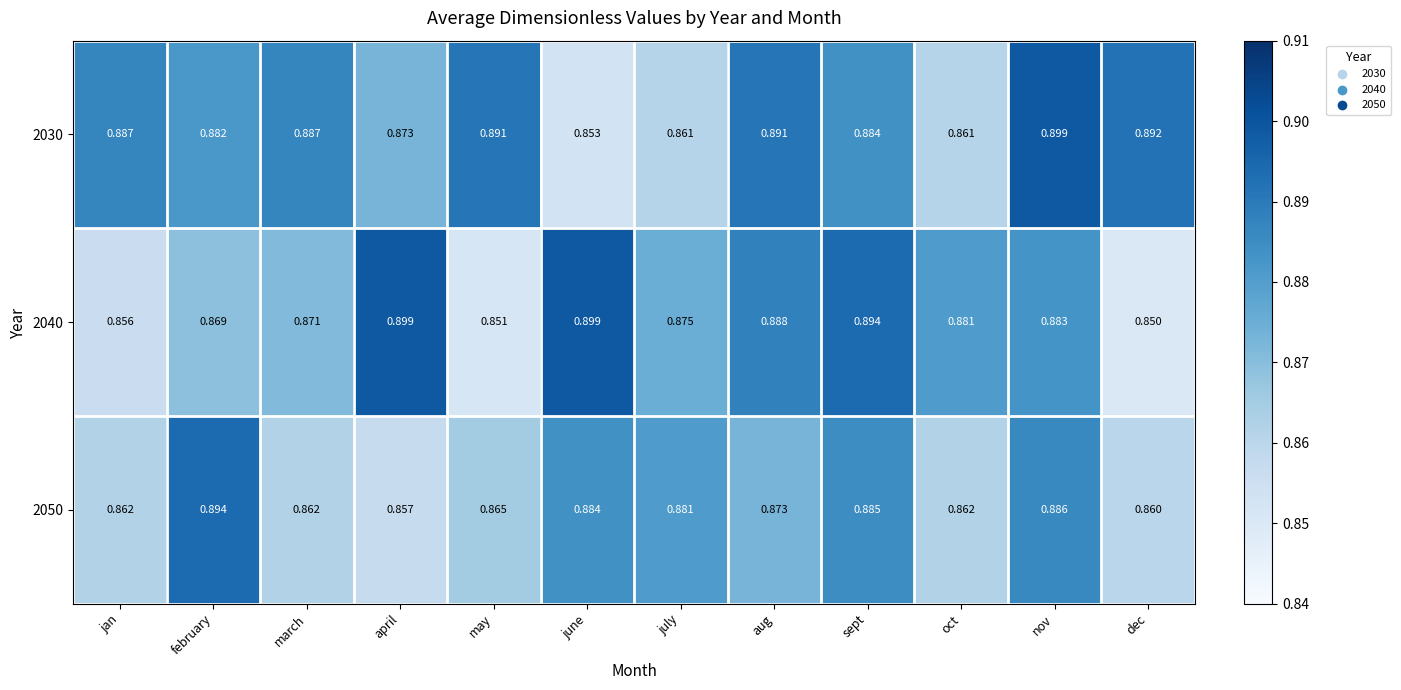

At which category is the sum across all series the highest?

nov